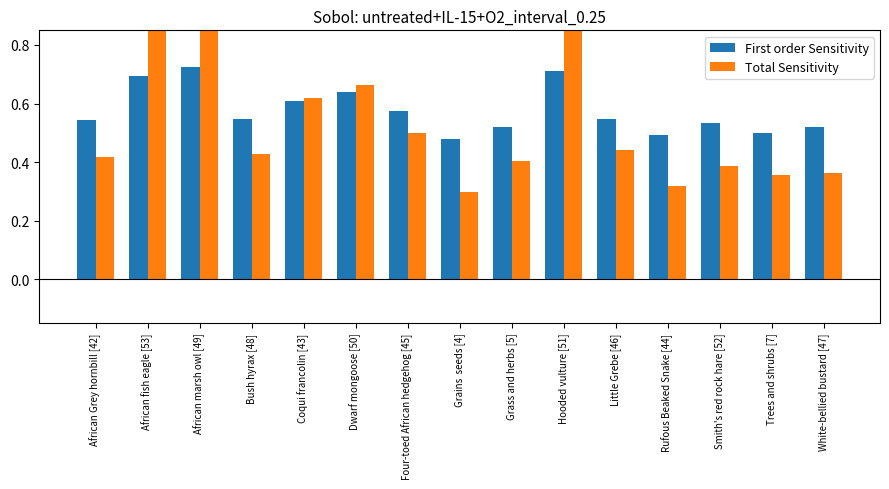

What are all the series names shown in the legend?

First order Sensitivity, Total Sensitivity